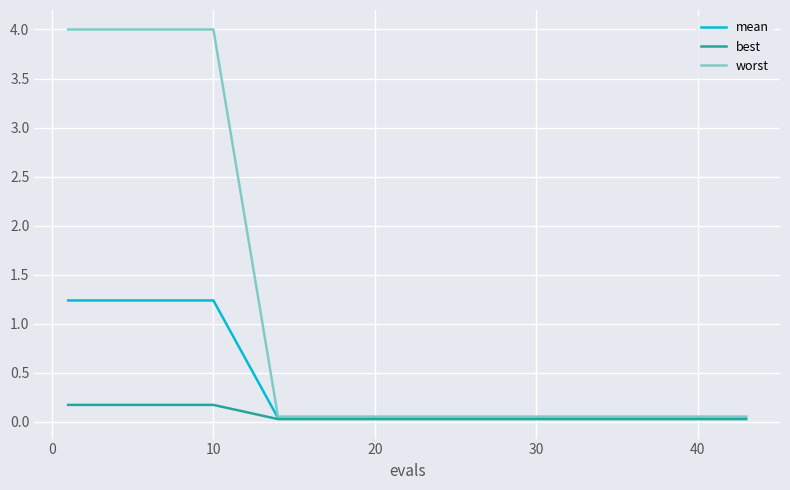

What is the greatest value displayed?

4.0